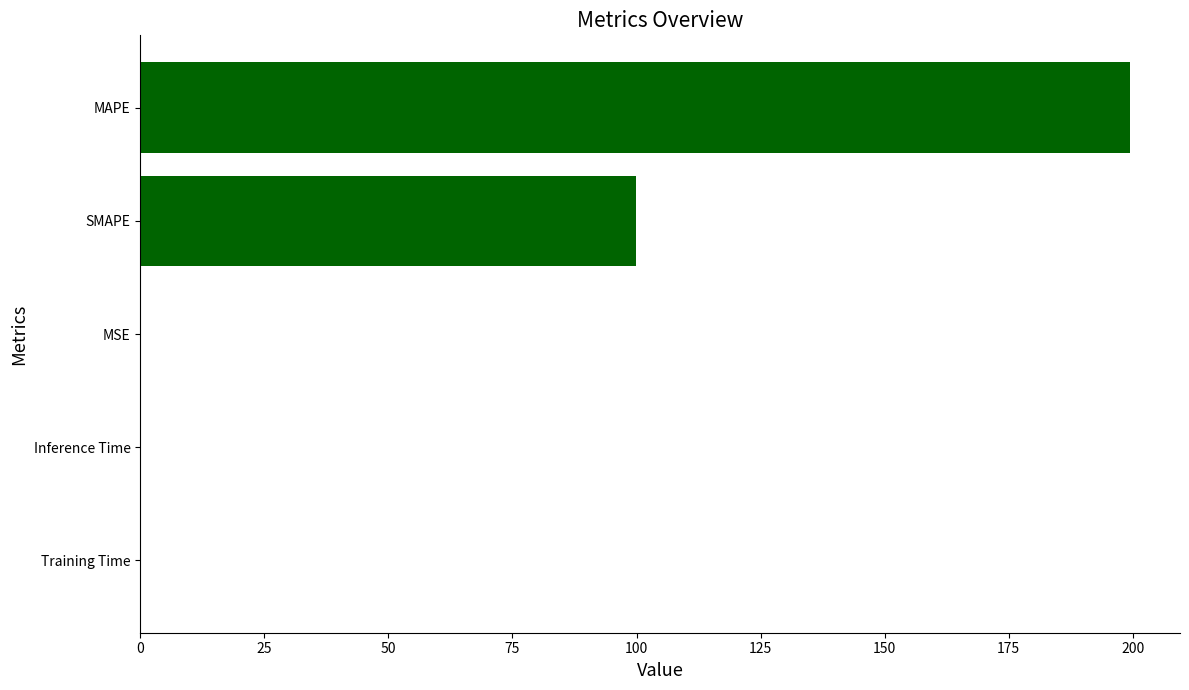

Which category has the highest value across all series?

MAPE